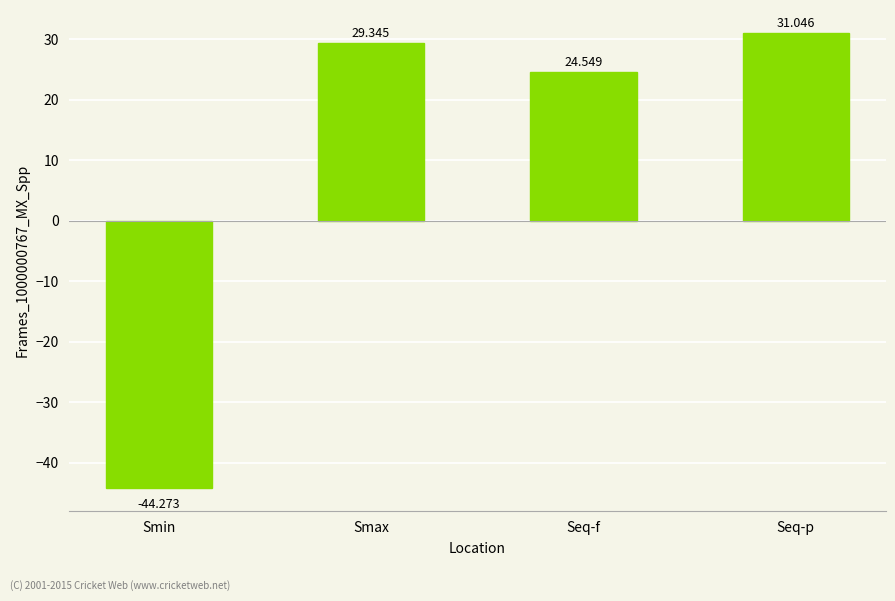

What is the value of the 1st bar from the left?

-44.3